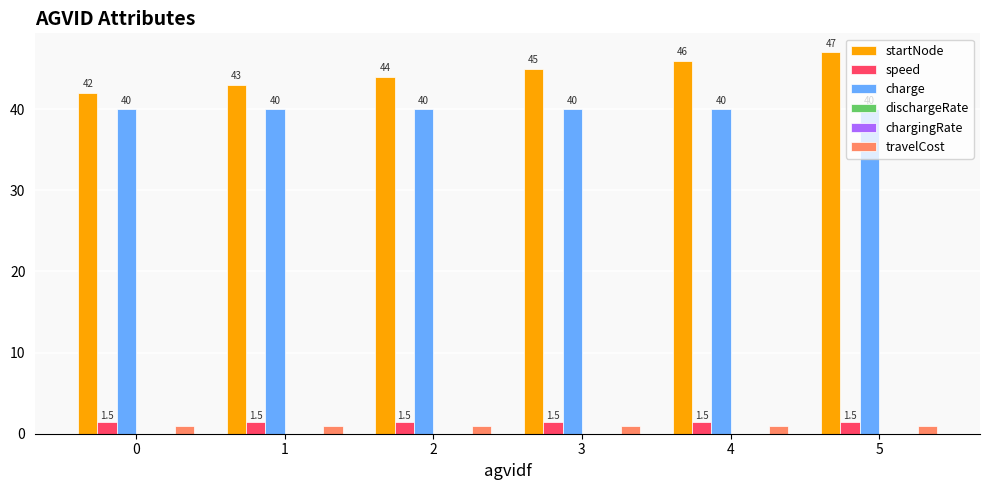

At which label is startNode closest to 44?

2